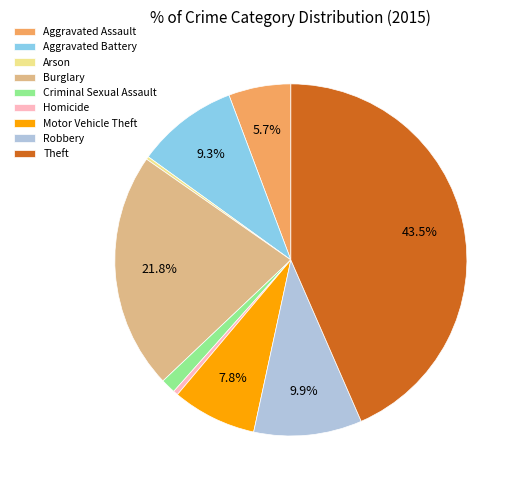

How much of the chart is everything except Aggravated Assault?

94.3%